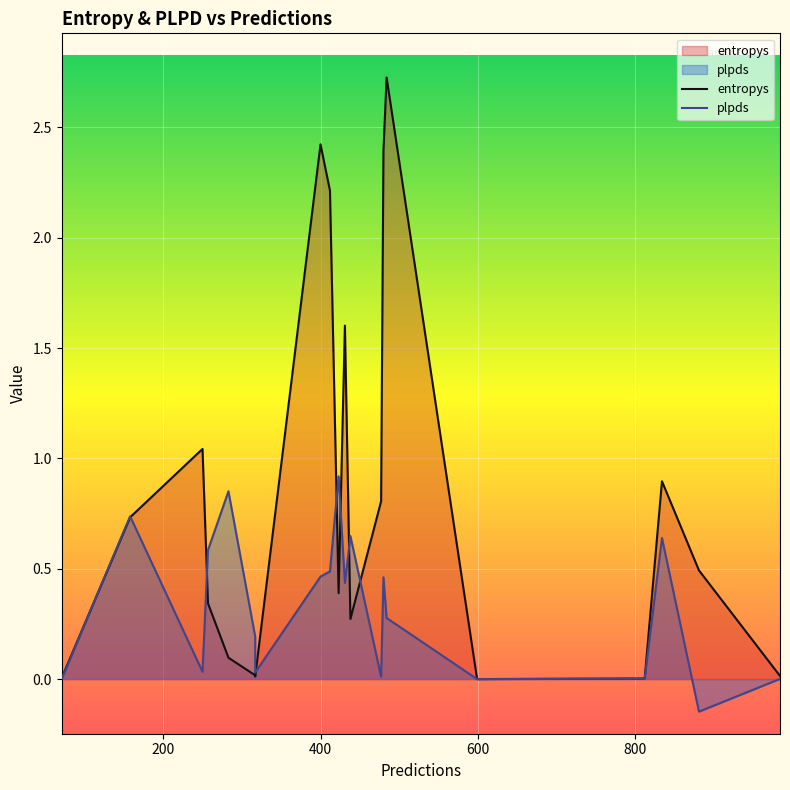

Rank the series by their maximum value, from highest to lowest.

entropys, plpds